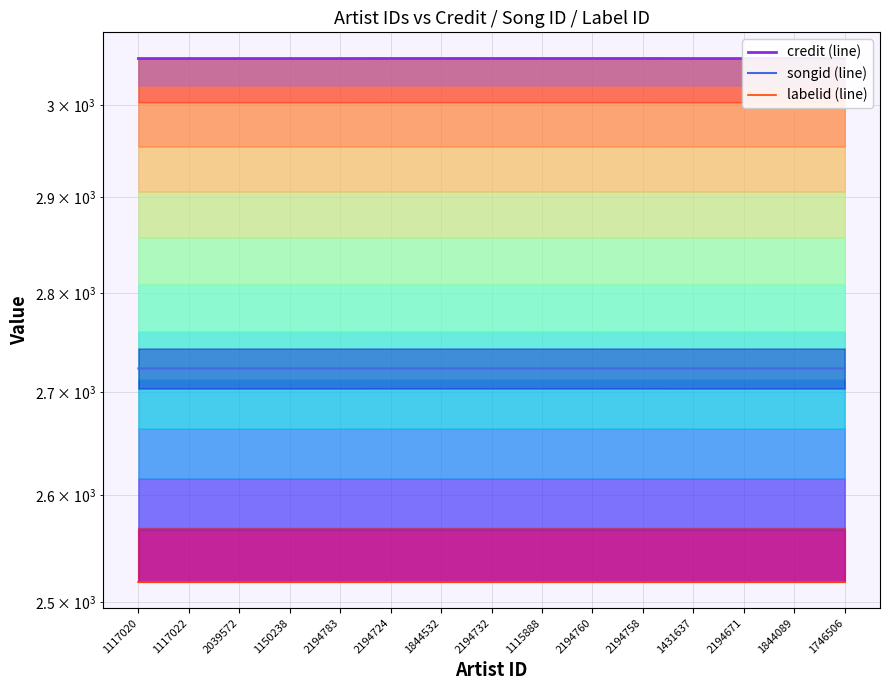

Which series has the largest range (max minus min)?

credit (line)